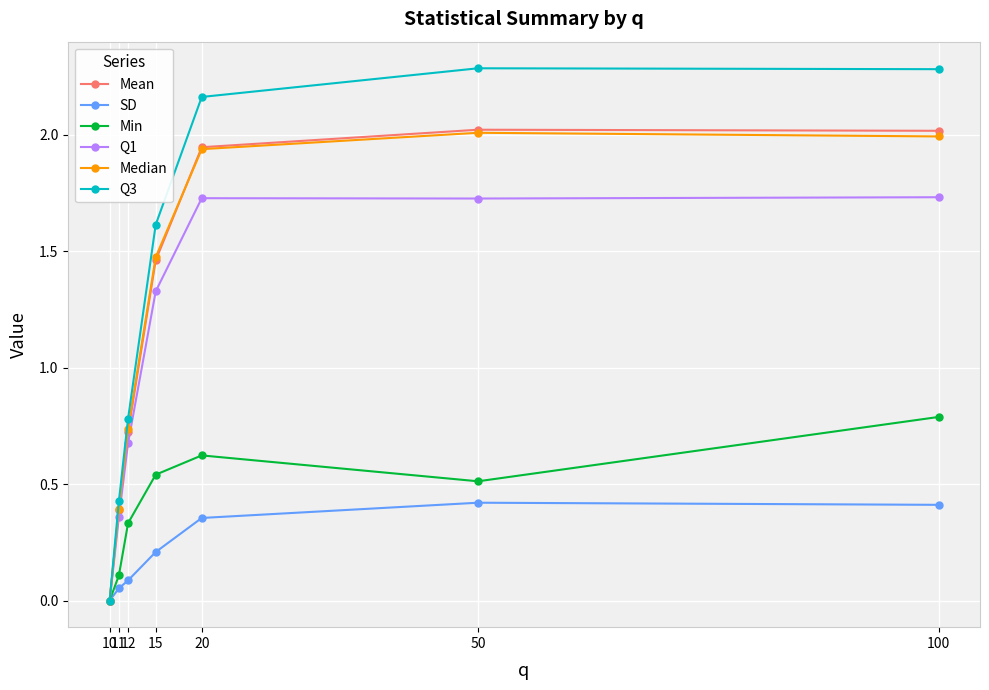

Which series has the largest total across all categories?

Q3